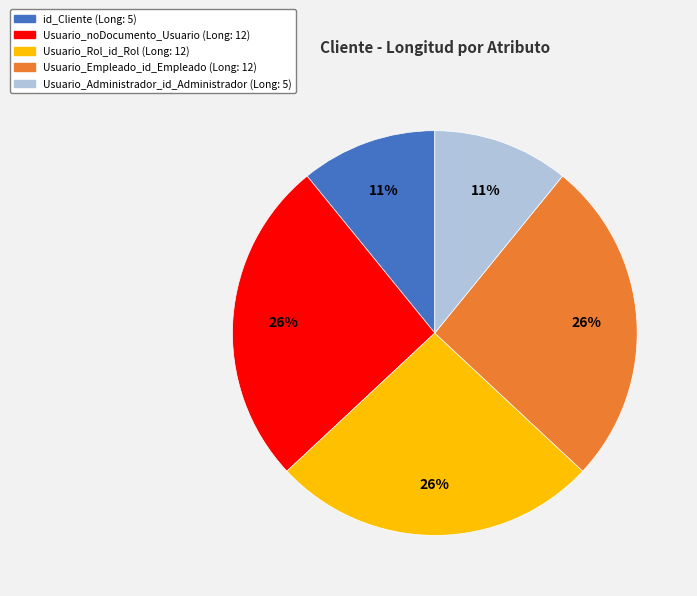

Is the sum of Usuario_noDocumento_Usuario and Usuario_Empleado_id_Empleado greater than half?

Yes